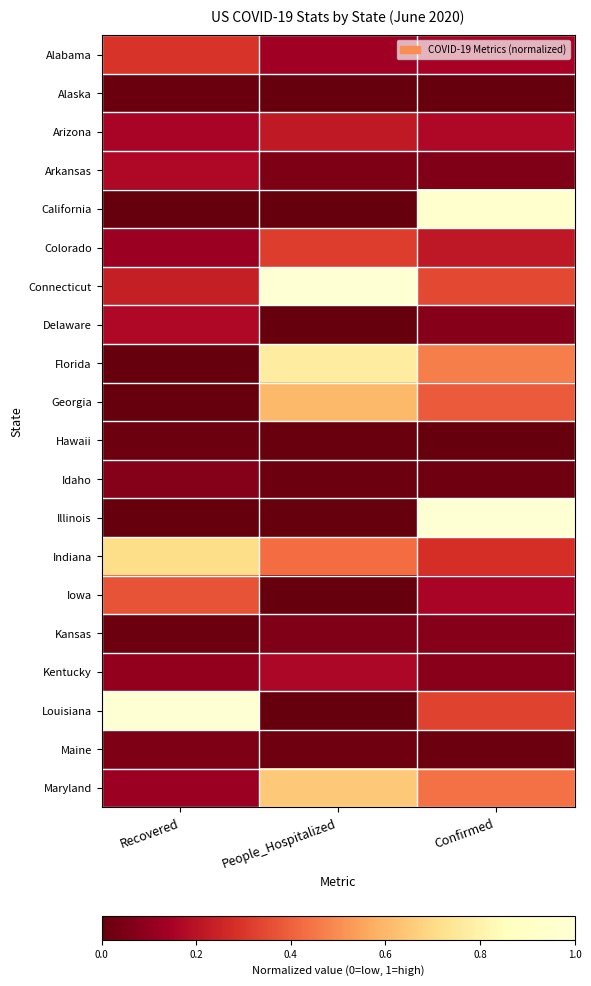

Which series has the largest total across all categories?

Connecticut